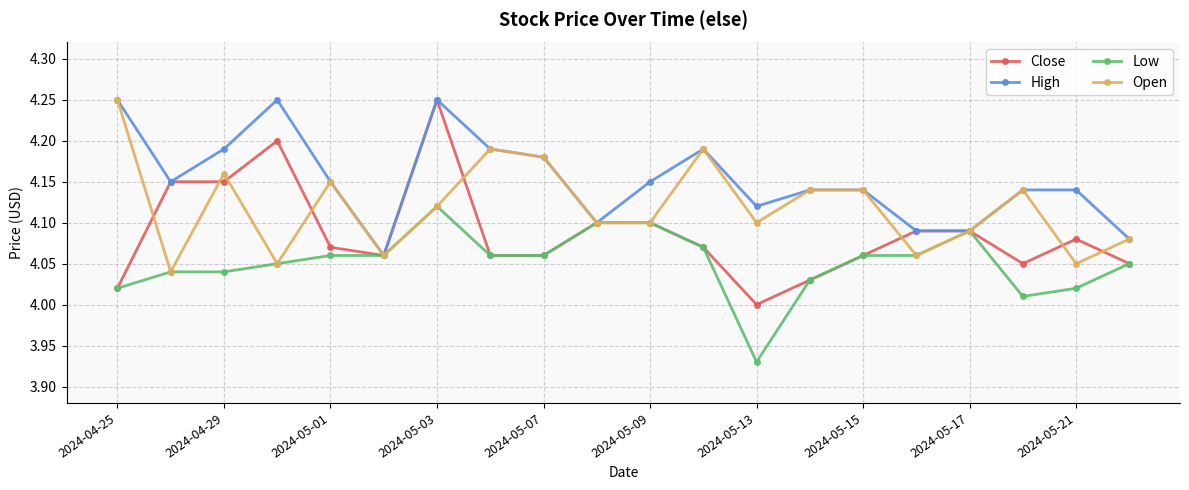

True or false: Close has more than 2 points higher than both neighbors.

True